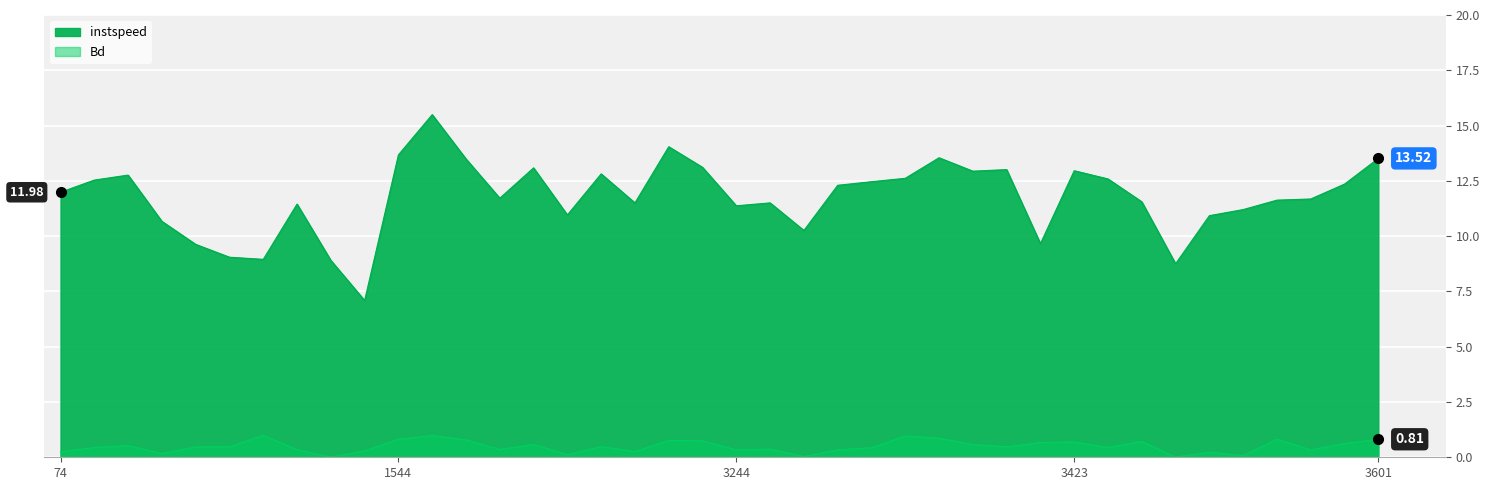

How many interior local valleys does the Bd series have?

12